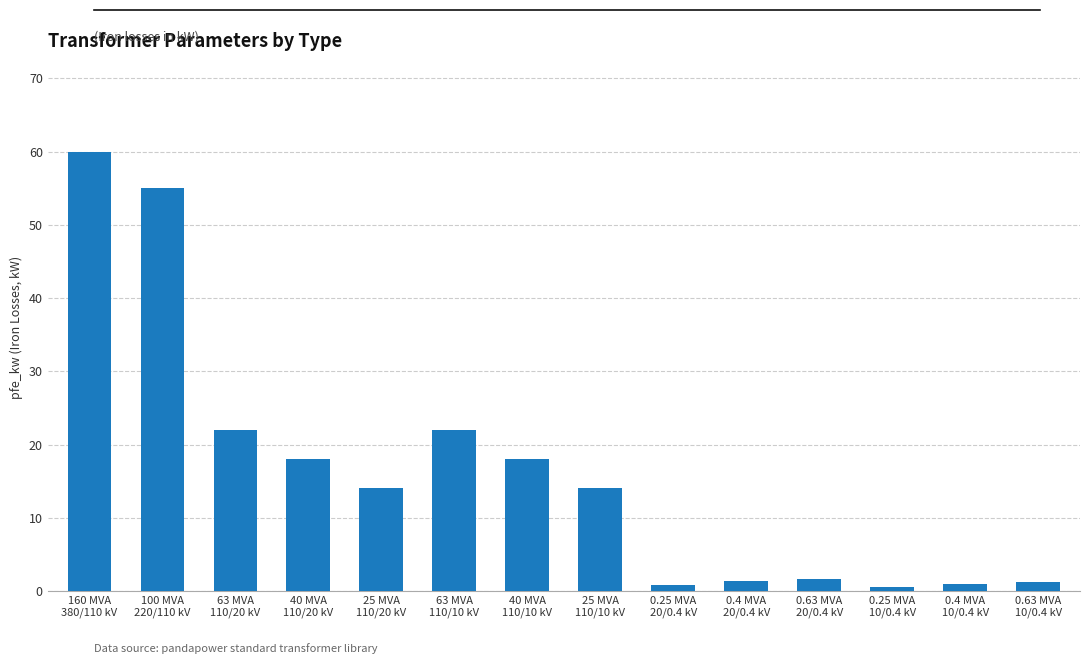

What is the greatest value displayed?

60.0